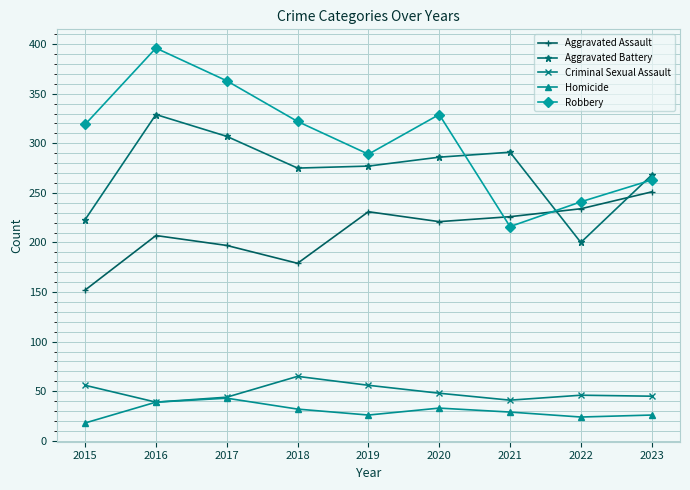

In Homicide, how many points are lower than both neighbors (excluding endpoints)?

2